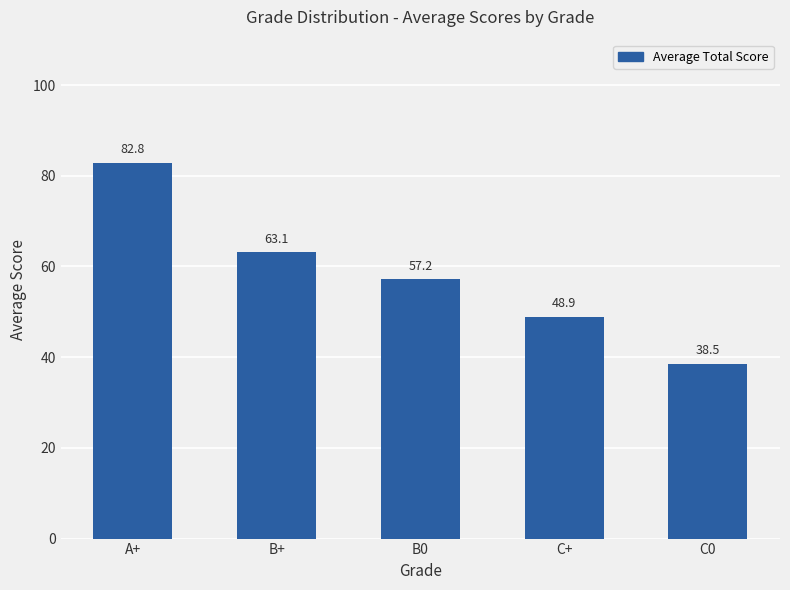

Reading right to left, list all the values displayed in this chart.

38.5	48.9	57.2	63.1	82.8